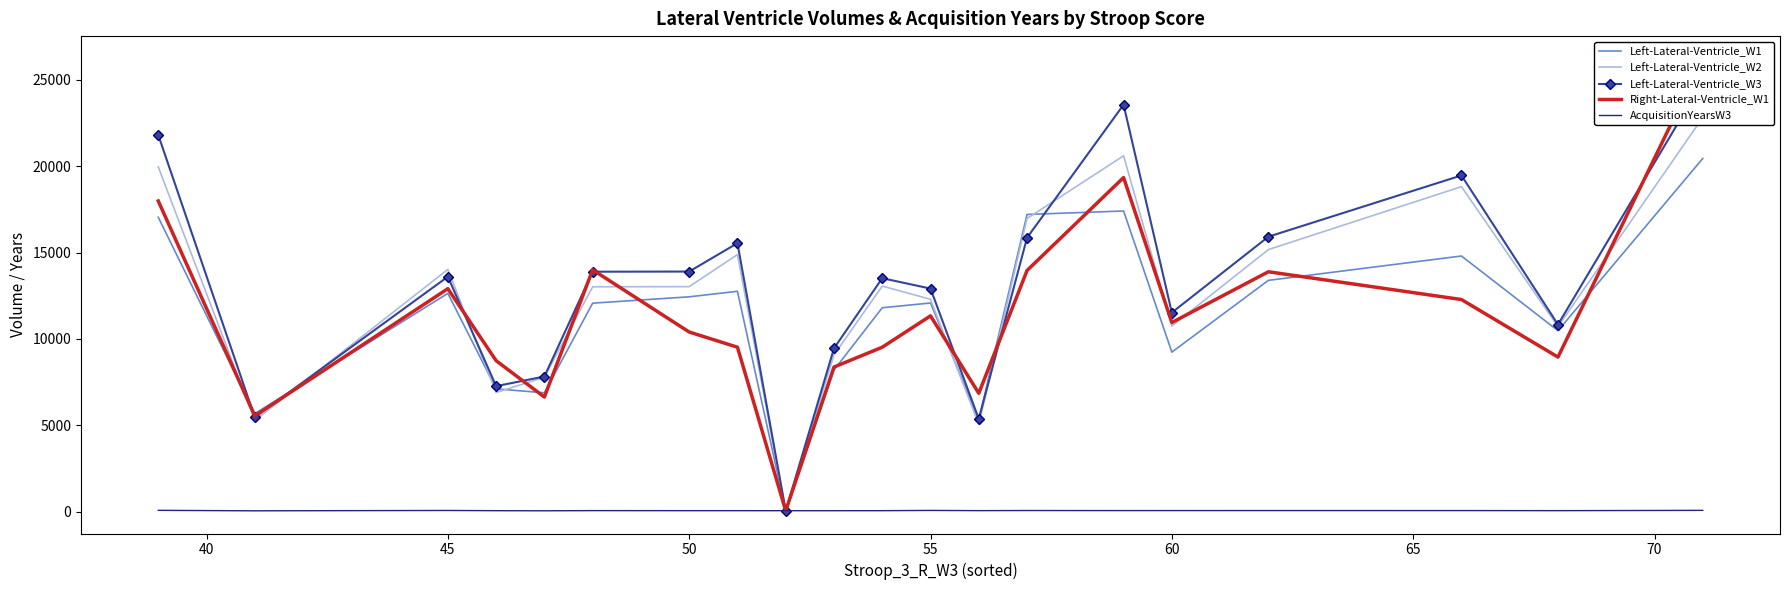

How many intersections are there between AcquisitionYearsW3 and Left-Lateral-Ventricle_W3?

2